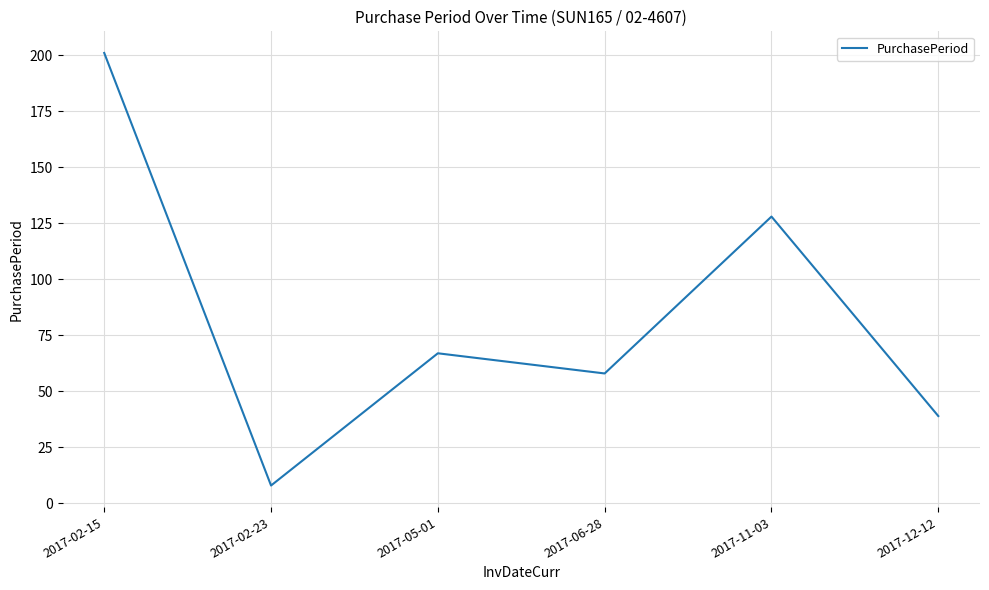

At which category does the data reach its first local peak?

2017-05-01